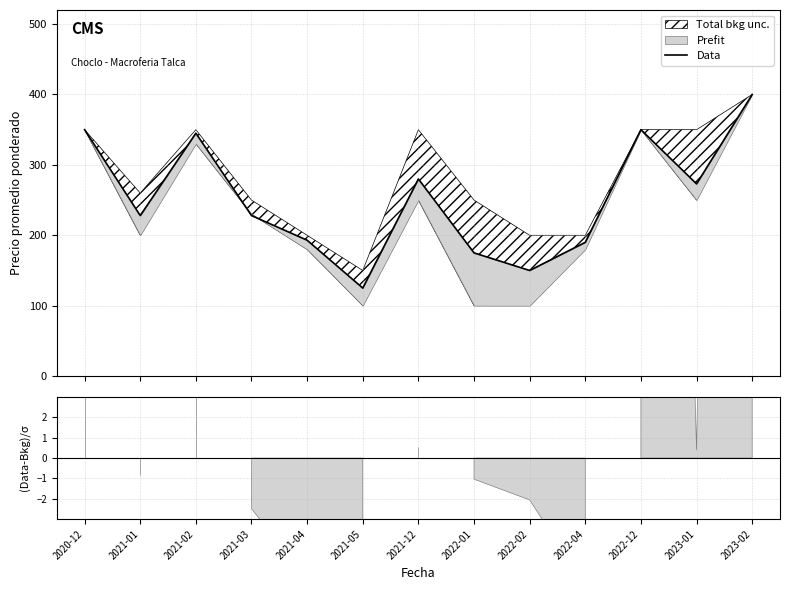

What is the label of the 12th point from the left?

2023-01